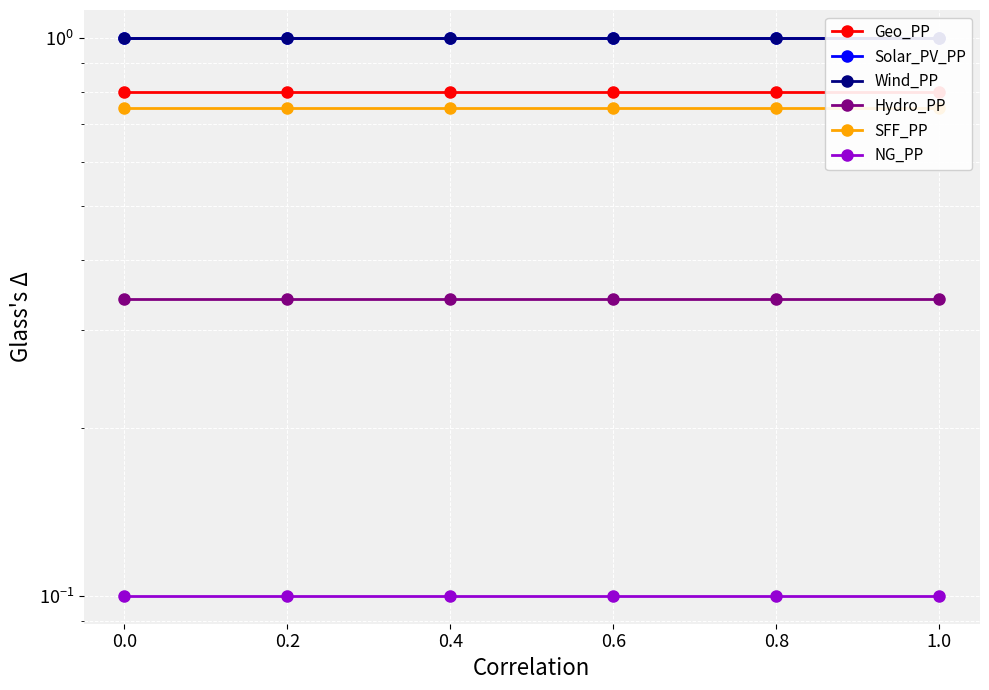

At how many categories does at least one series exceed 0?

6